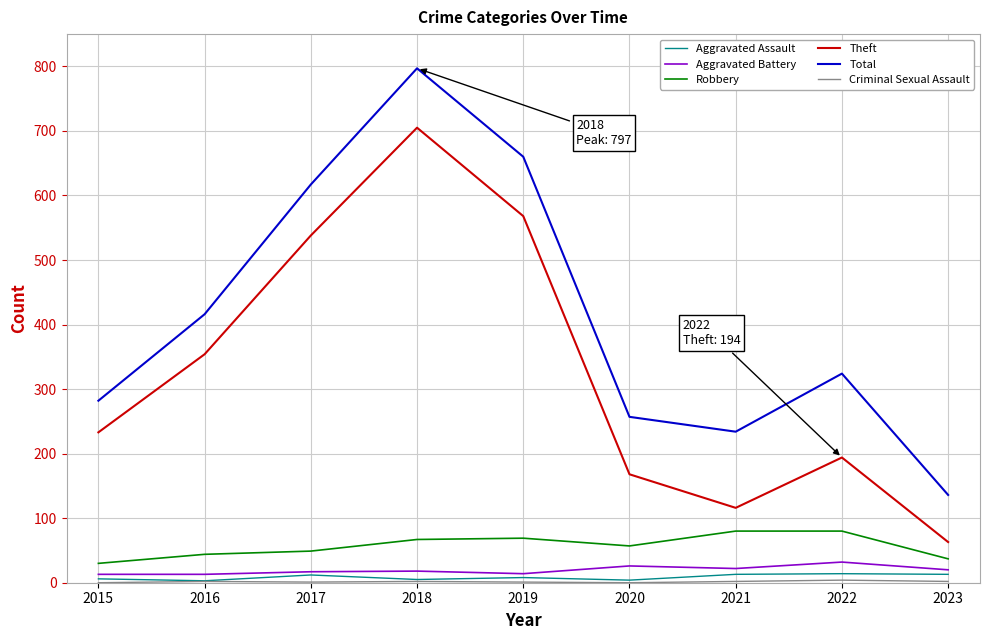

At which category does the chart reach its peak across all series?

2018